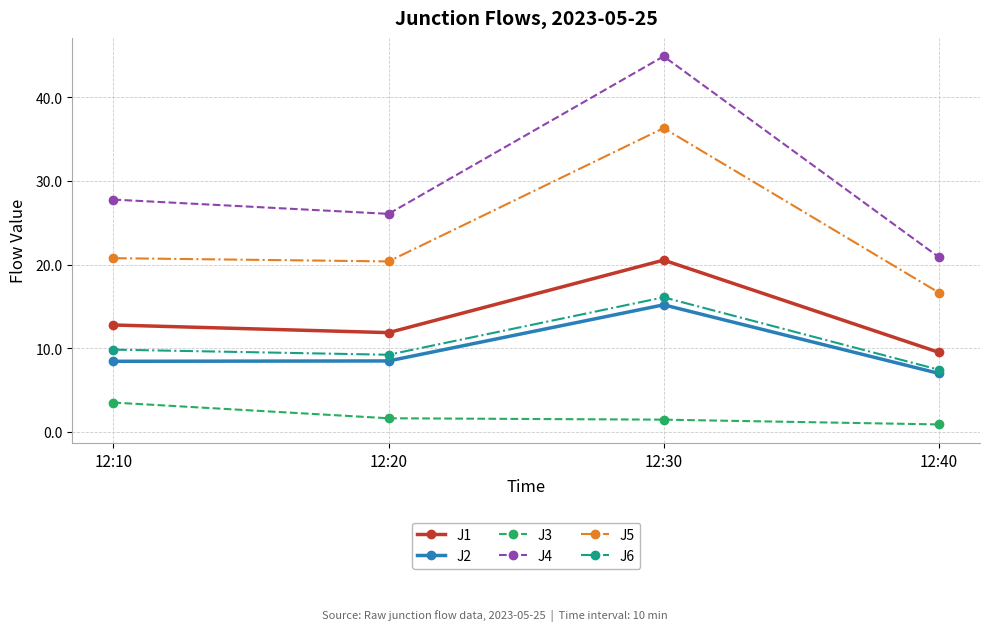

At which category is the sum across all series the highest?

12:30